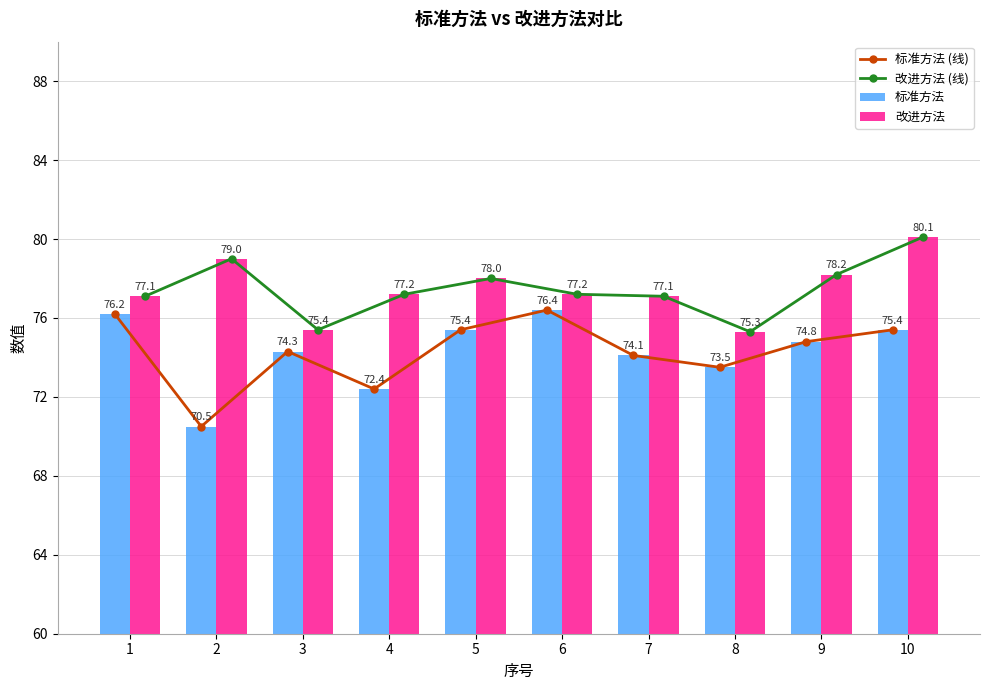

At how many categories does at least one series exceed 71?

10